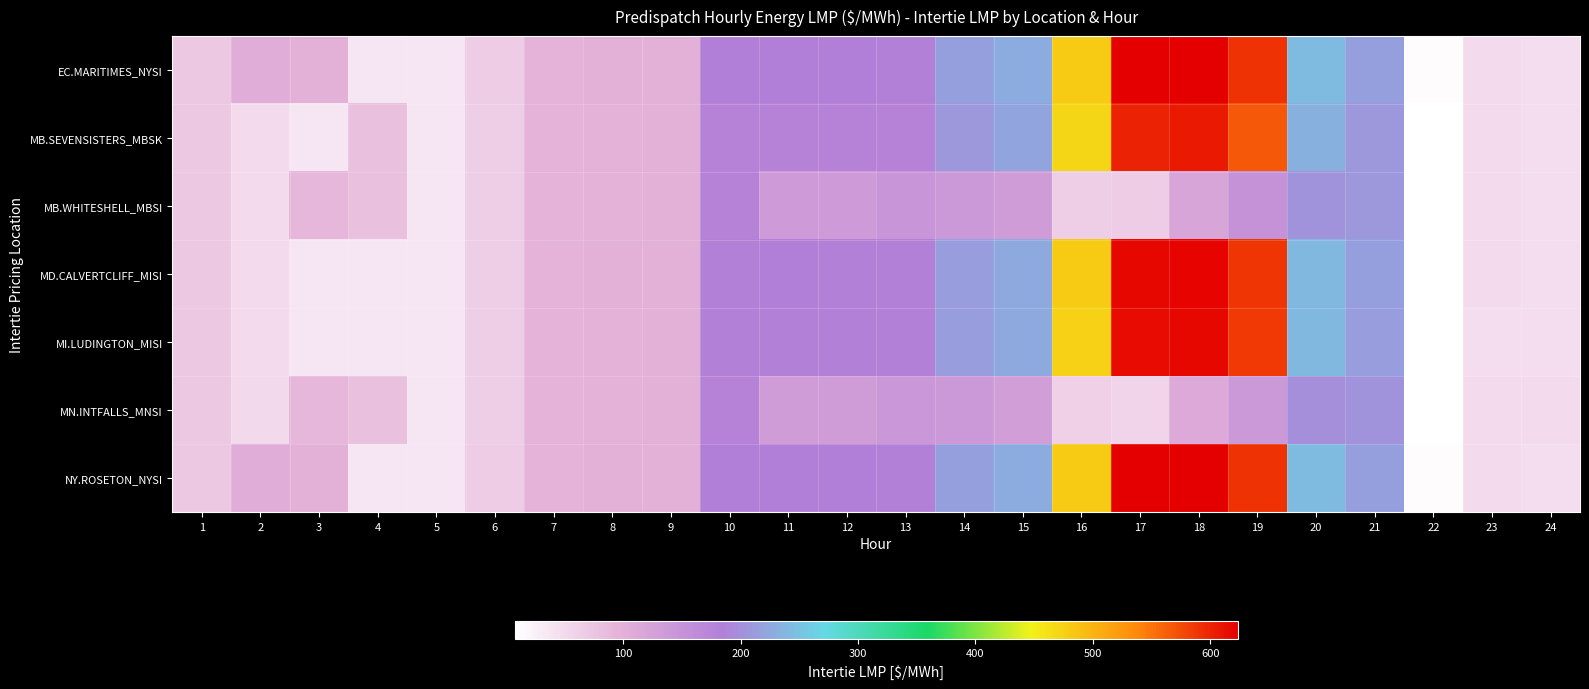

Reading left to right, extract all data points from this chart.

EC.MARITIMES_NYSI: 1=71.3	2=106.0	3=99.0	4=36.6	5=36.9	6=65.3	7=96.3	8=100.0	9=100.8	10=184.5	11=184.4	12=184.0	13=182.9	14=215.2	15=227.1	16=481.5	17=621.4	18=623.5	19=590.5	20=241.5	21=215.8	22=10.2	23=48.6	24=46.9
MB.SEVENSISTERS_MBSK: 1=71.3	2=50.0	3=37.3	4=80.7	5=36.7	6=64.2	7=94.7	8=98.3	9=99.4	10=179.9	11=179.0	12=178.9	13=178.4	14=208.2	15=219.7	16=470.1	17=601.8	18=606.5	19=567.7	20=233.2	21=208.6	22=8.1	23=48.4	24=47.9
MB.WHITESHELL_MBSI: 1=71.3	2=50.1	3=90.0	4=80.7	5=36.7	6=64.2	7=94.7	8=98.3	9=99.4	10=179.9	11=135.7	12=136.4	13=145.2	14=142.0	15=134.8	16=64.2	17=65.9	18=118.8	19=150.0	20=203.1	21=208.6	22=8.1	23=48.4	24=47.9
MD.CALVERTCLIFF_MISI: 1=71.0	2=48.6	3=36.9	4=36.6	5=36.7	6=65.0	7=95.7	8=99.3	9=100.1	10=182.9	11=183.2	12=182.9	13=182.1	14=214.2	15=225.8	16=479.3	17=618.5	18=620.1	19=587.7	20=240.4	21=214.8	22=9.6	23=48.3	24=46.8
MI.LUDINGTON_MISI: 1=70.6	2=48.3	3=36.6	4=36.4	5=36.5	6=64.5	7=95.0	8=98.4	9=99.2	10=181.4	11=181.8	12=181.6	13=181.1	14=213.0	15=224.6	16=476.6	17=615.1	18=616.6	19=585.0	20=239.3	21=213.8	22=8.8	23=48.0	24=46.4
MN.INTFALLS_MNSI: 1=72.3	2=50.9	3=90.4	4=80.0	5=38.4	6=64.6	7=95.1	8=98.4	9=99.6	10=178.9	11=133.7	12=134.5	13=143.2	14=138.6	15=131.1	16=60.4	17=56.8	18=112.8	19=137.6	20=198.4	21=204.3	22=7.3	23=48.6	24=48.3
NY.ROSETON_NYSI: 1=71.3	2=106.0	3=99.0	4=36.6	5=36.9	6=65.3	7=96.3	8=100.0	9=100.8	10=184.5	11=184.4	12=184.0	13=182.9	14=215.2	15=227.1	16=481.5	17=621.4	18=623.5	19=590.5	20=241.5	21=215.8	22=10.2	23=48.6	24=46.9